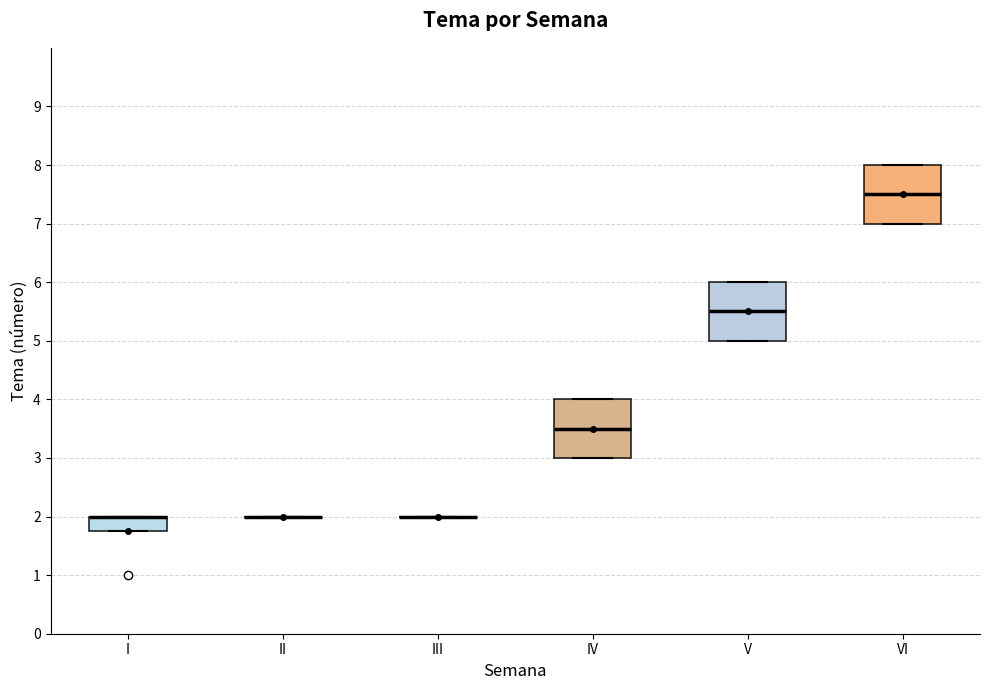

Reading left to right, read every box against the y-axis: the position of its median line, the range the box covers, and the ends of its whiskers. The values are not printed on the chart, so give them approximately, as read against the axis.

I: median 2.0 (drawn on the box's upper edge), box 1.8 to 2.0, whiskers 1.8 to 2.0
II: box collapsed to a line at 2.0, whiskers 2.0 to 2.0
III: box collapsed to a line at 2.0, whiskers 2.0 to 2.0
IV: median 3.5, box 3.0 to 4.0, whiskers 3.0 to 4.0
V: median 5.5, box 5.0 to 6.0, whiskers 5.0 to 6.0
VI: median 7.5, box 7.0 to 8.0, whiskers 7.0 to 8.0